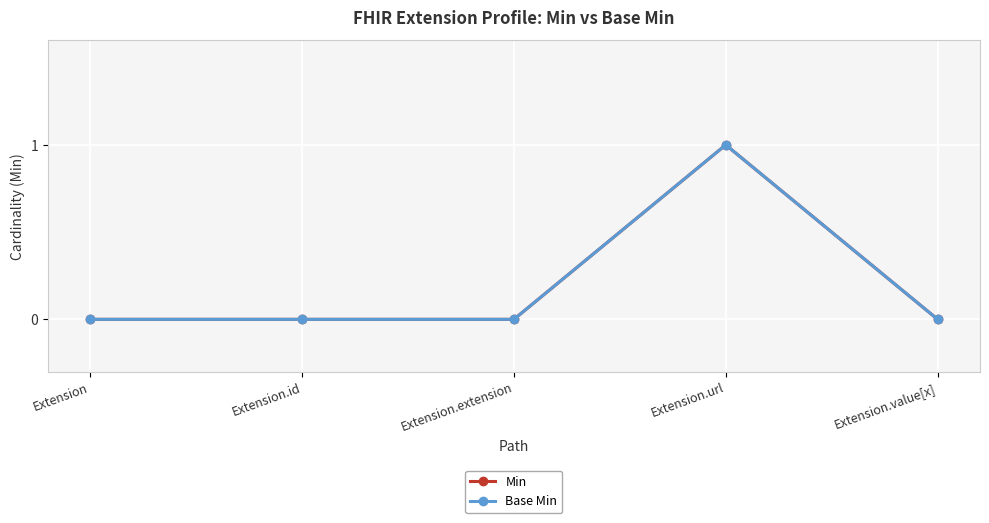

List the series in order of their peak value, lowest first.

Min, Base Min